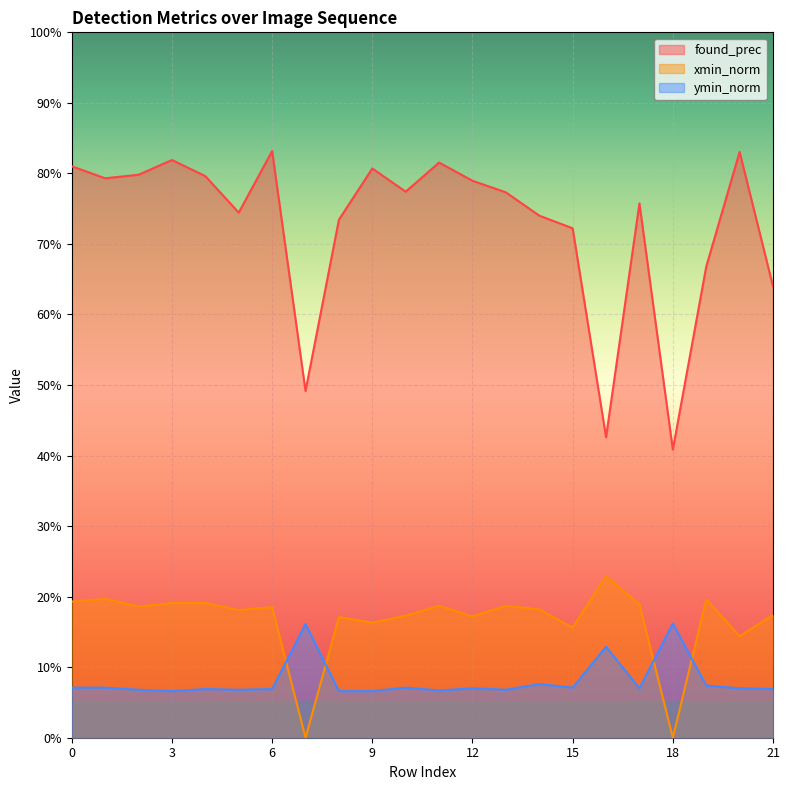

True or false: found_prec has more than 0 interior local peaks.

True